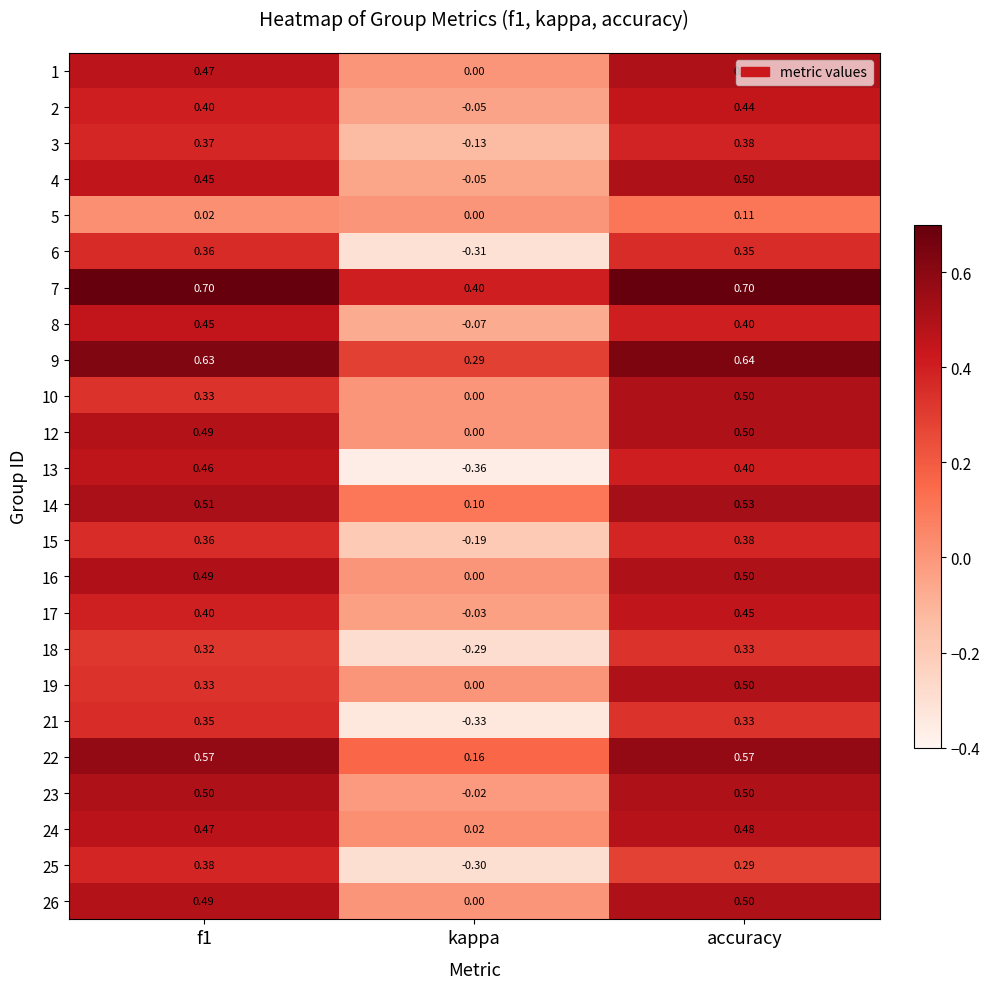

Where is 17 nearest to the value 0?

kappa